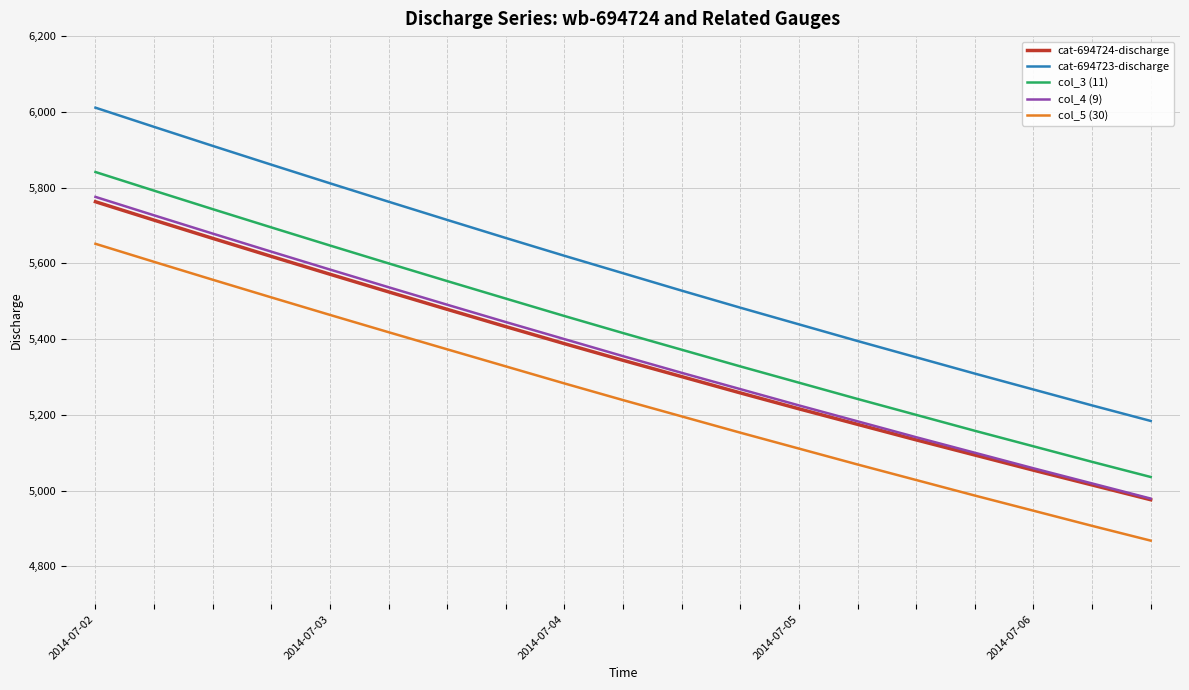

What is the highest value of the col_4 (9) series?

5775.5